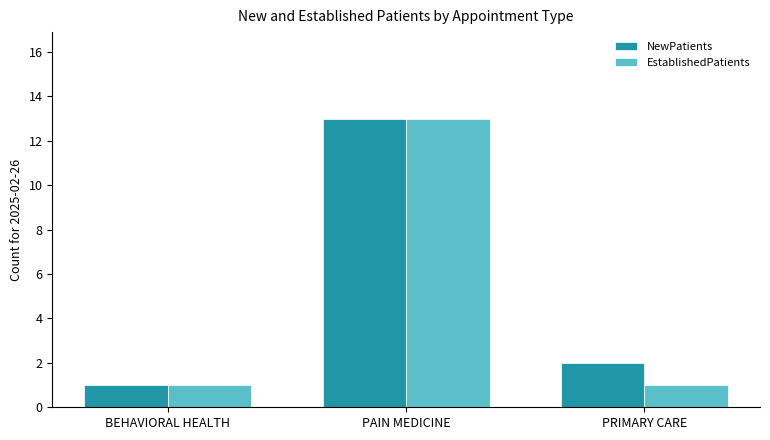

How many distinct data groups are displayed?

2